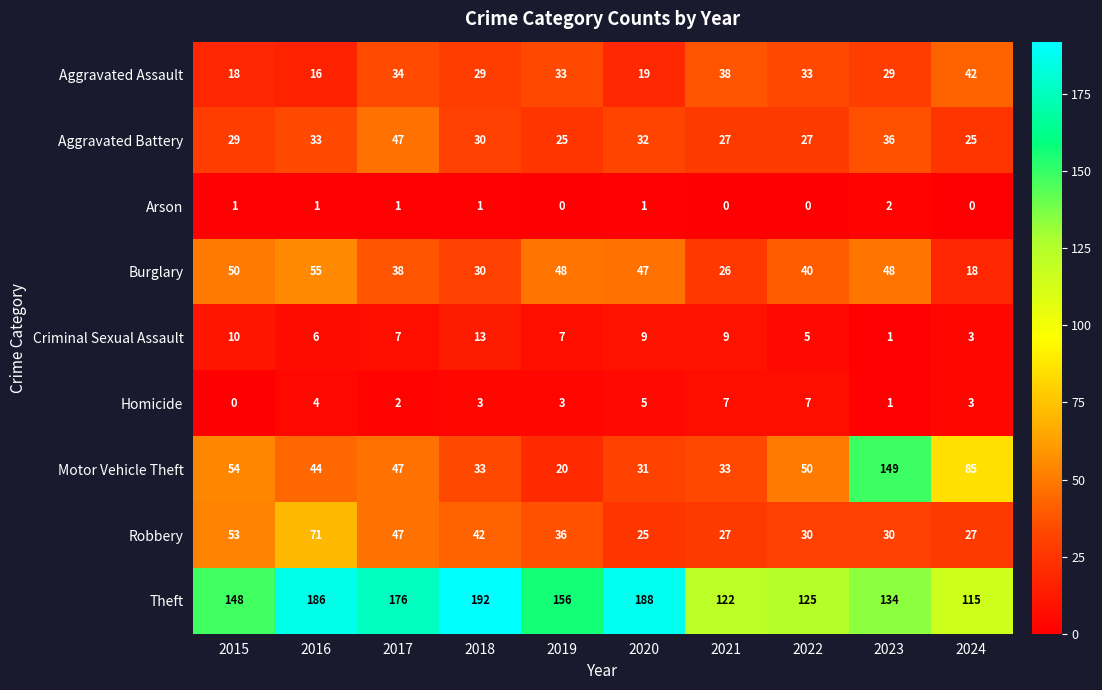

The value of Arson at 2020 is 1. True or false?

True